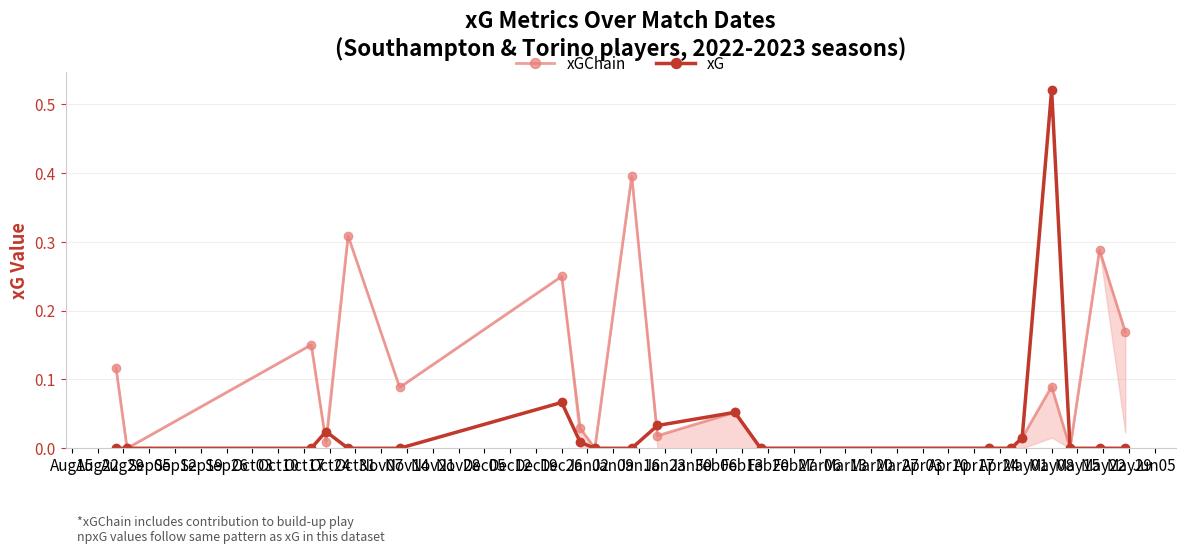

What is the average value of the xGChain series?

0.1